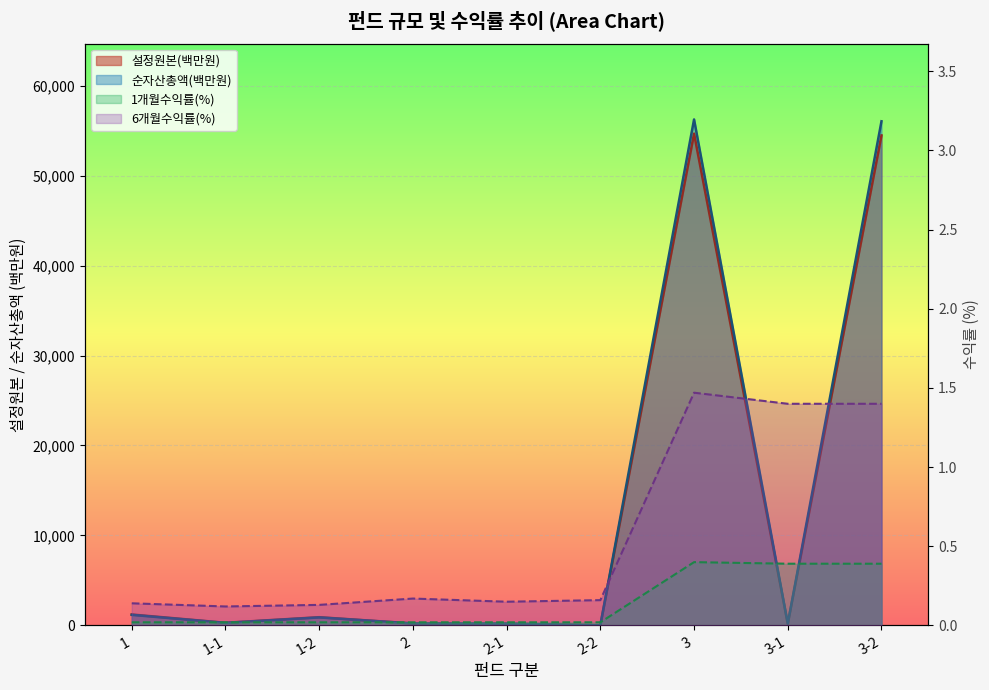

What is the maximum value for 설정원본(백만원)?

54655.0